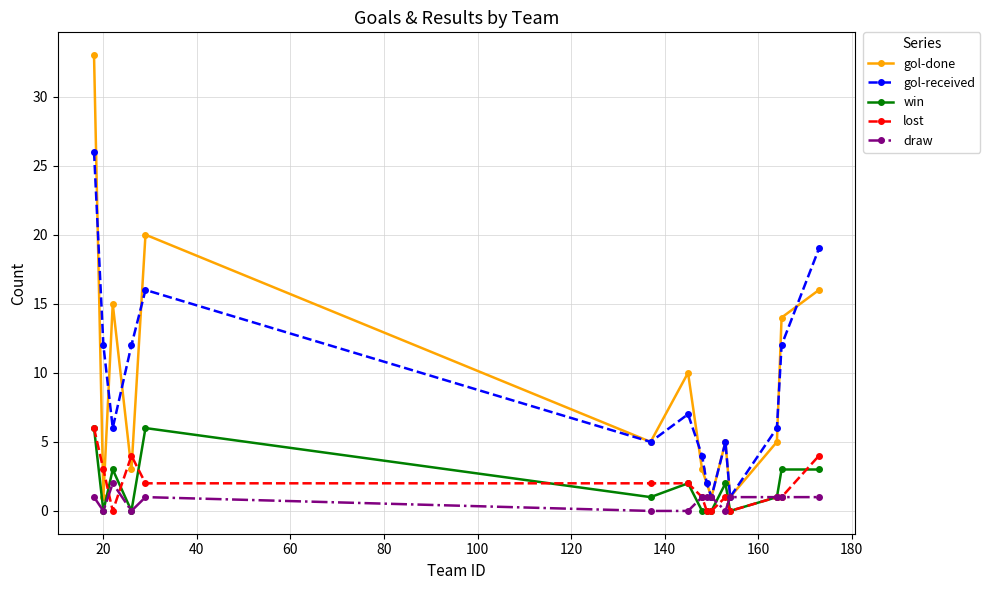

True or false: draw has more than 1 interior local peaks.

True